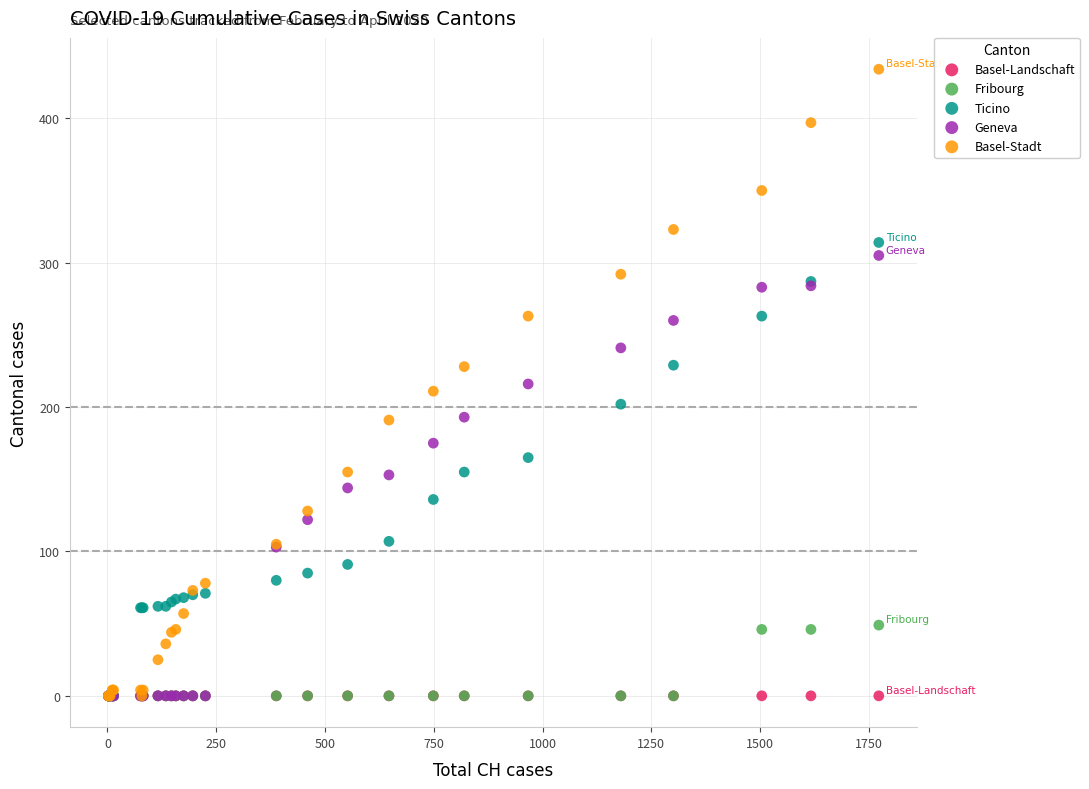

What are all the series names shown in the legend?

Basel-Landschaft, Fribourg, Ticino, Geneva, Basel-Stadt